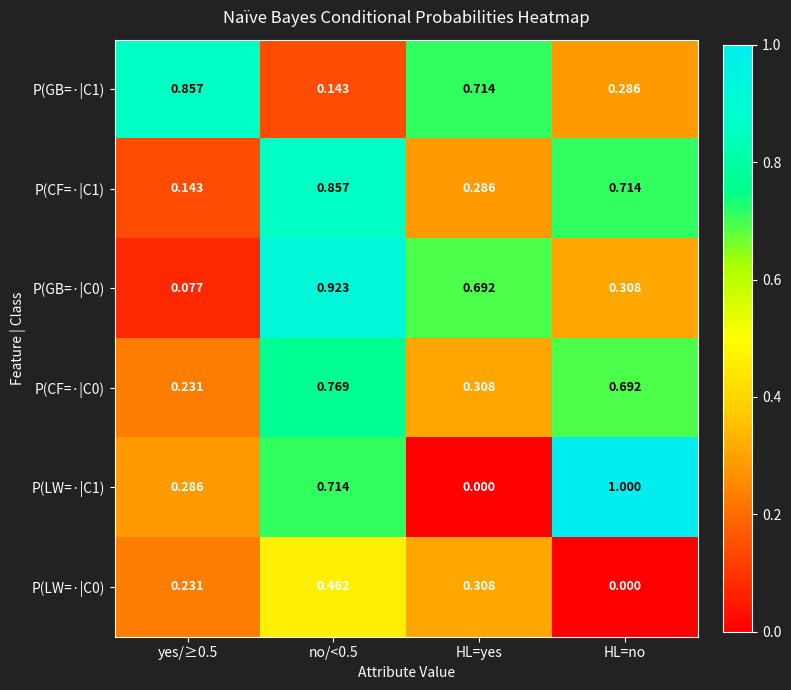

Which series has the widest spread of values?

P(LW=·|C1)